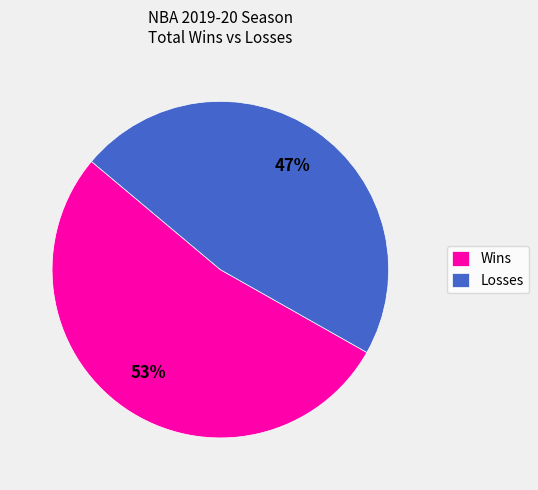

To the nearest percent, what is the difference between the Wins and Losses slice percentages?

6%